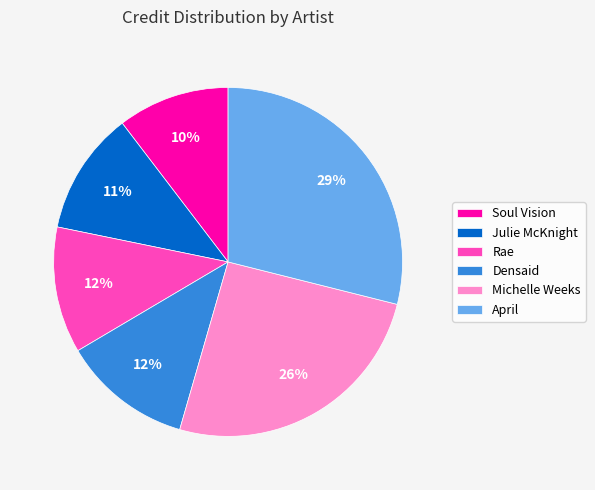

True or false: Rae accounts for 1% of the total.

False